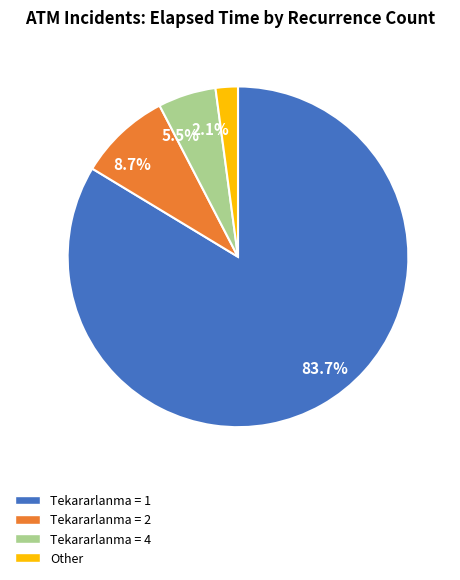

How many segments does this pie chart have?

4